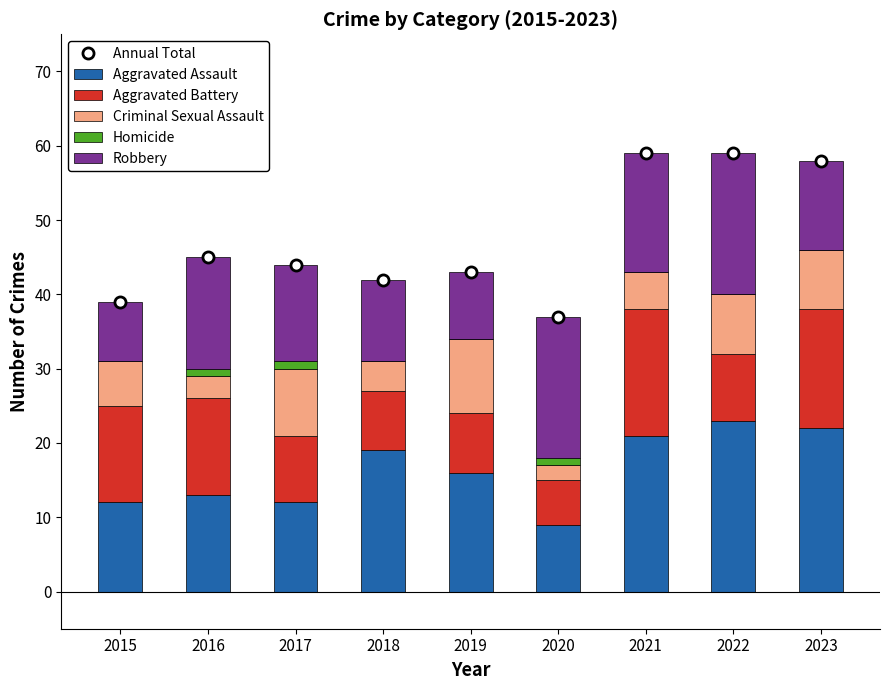

What is the value of the Aggravated Assault bar at the 6th from the left?

9